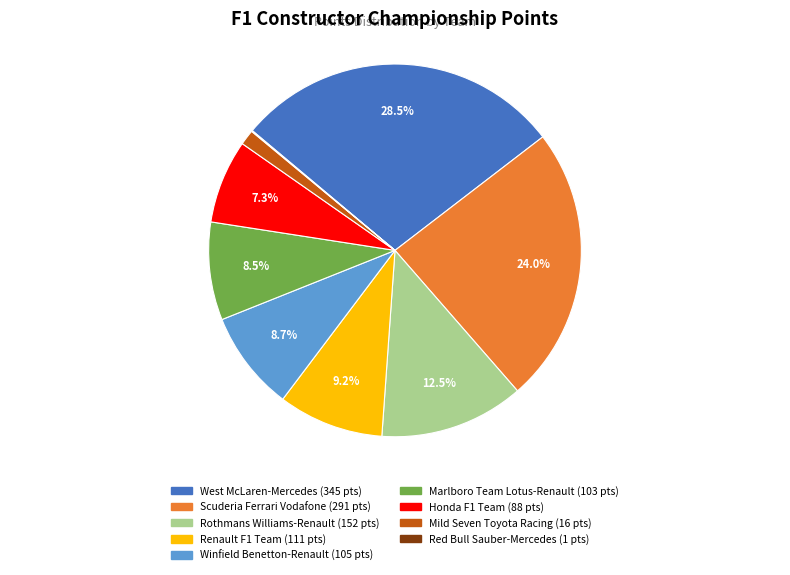

Is there any slice that represents more than half of the pie?

No